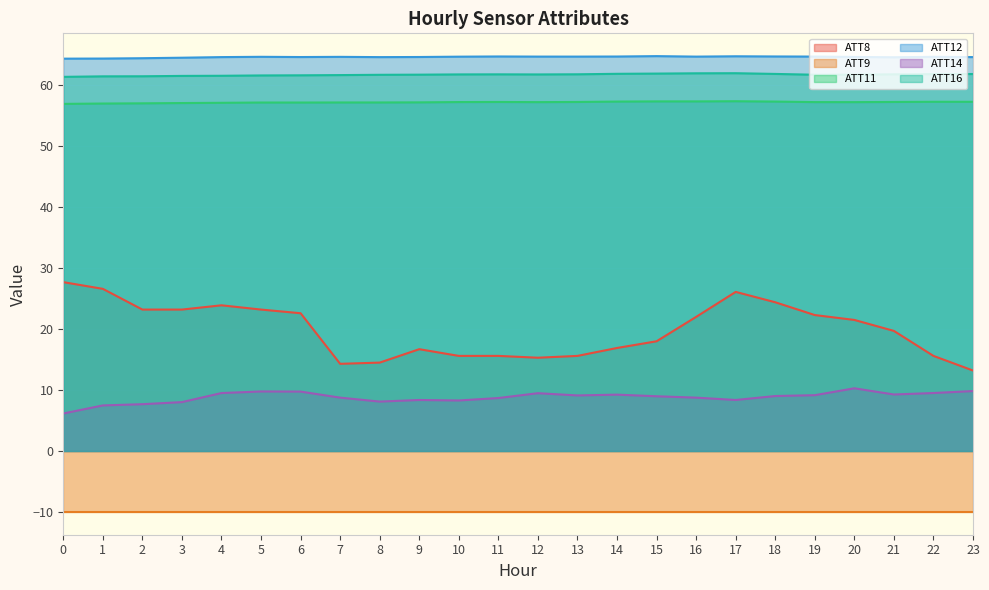

What value does the ATT8 series have at 5?

23.2